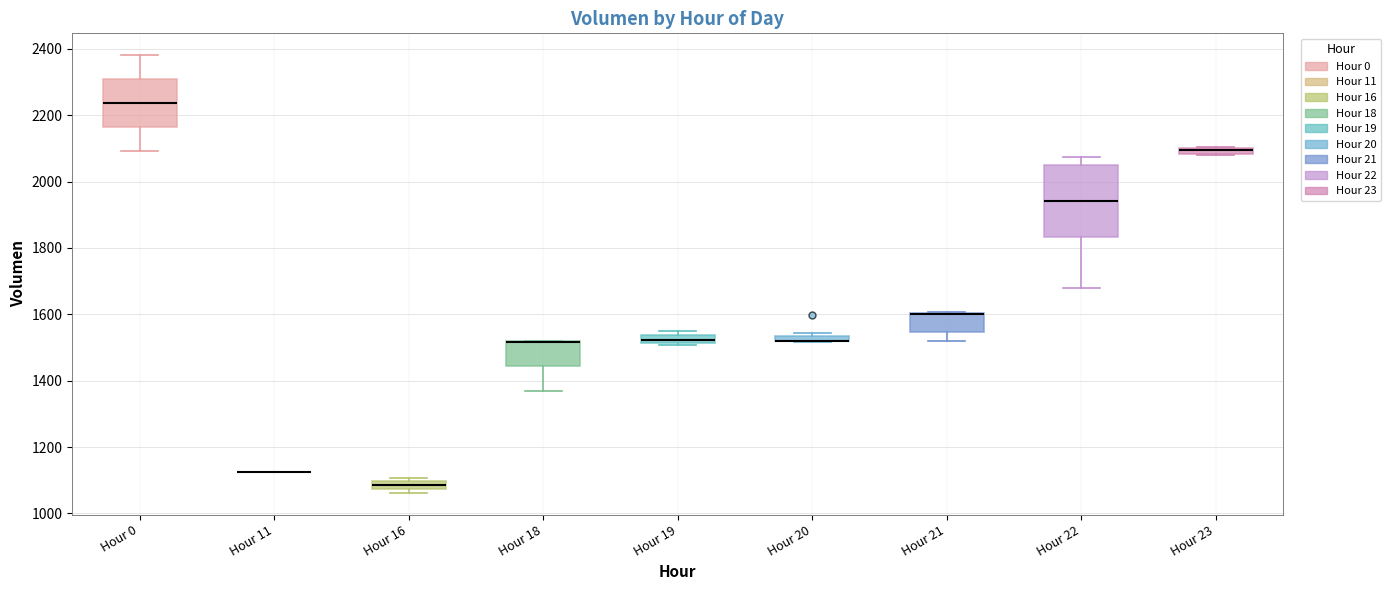

Comparing the boxes themselves (not the whiskers), which one is the tallest?

Hour 22